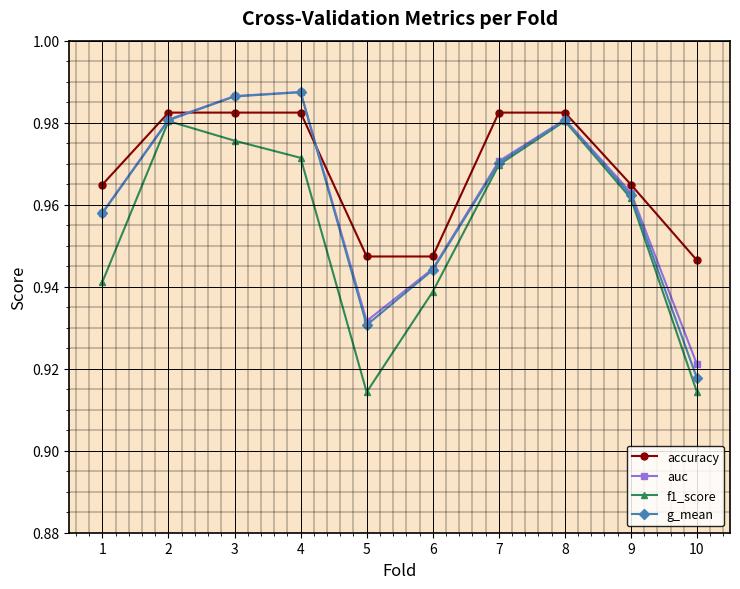

What is the total value across all series at 7?

3.9